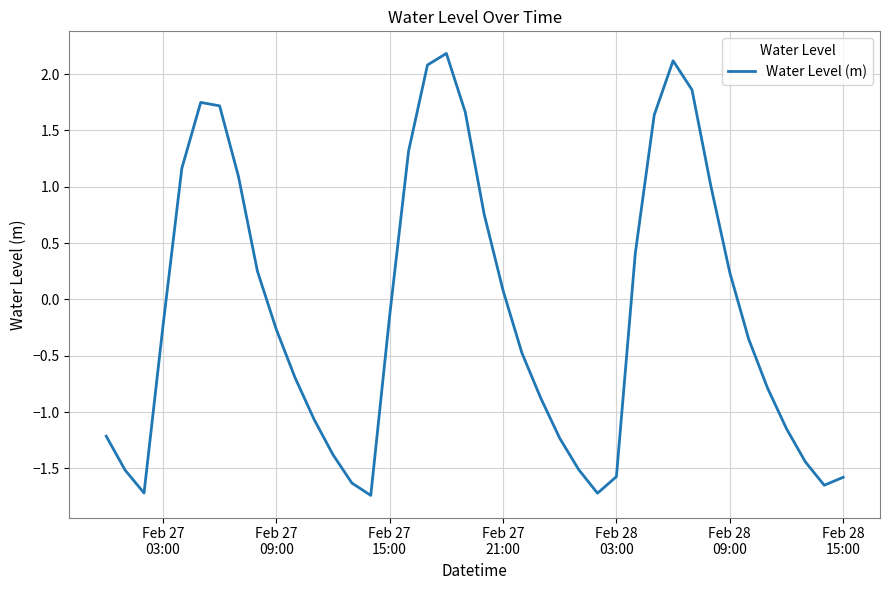

How many interior local valleys (lower than both neighbors) does the data have?

4